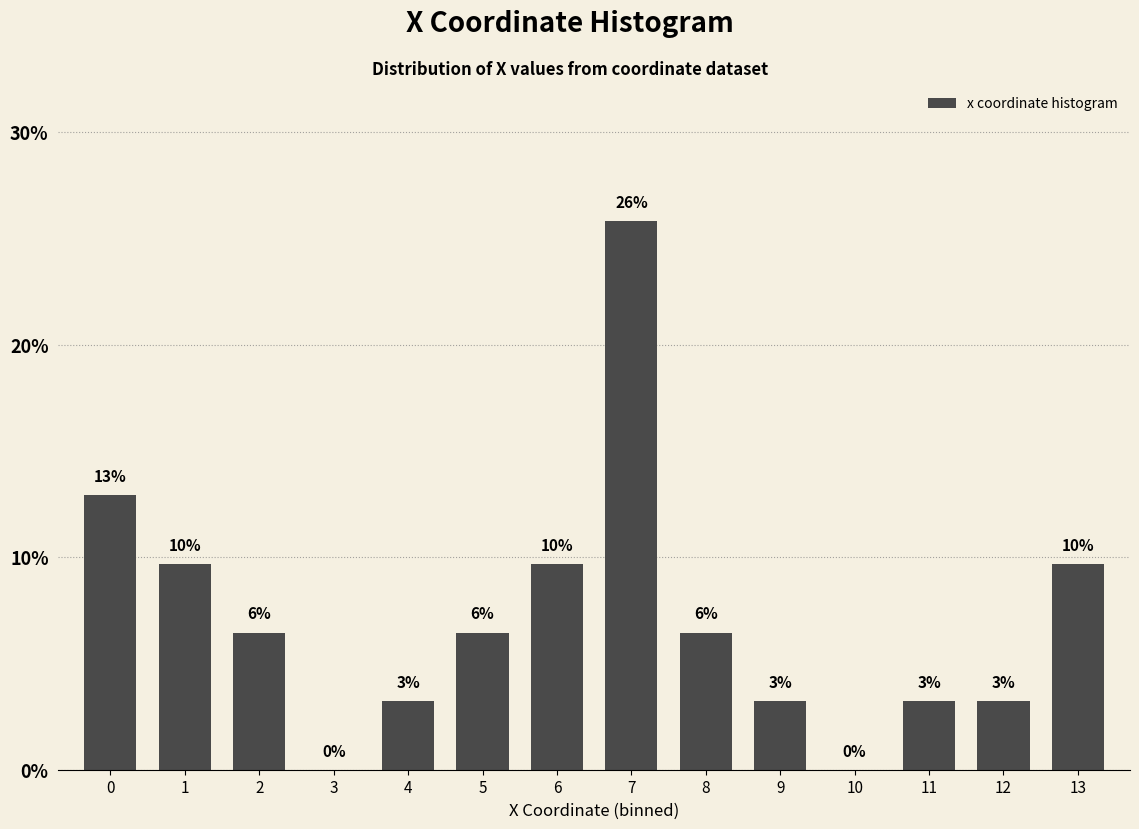

Are the bars horizontal?

No